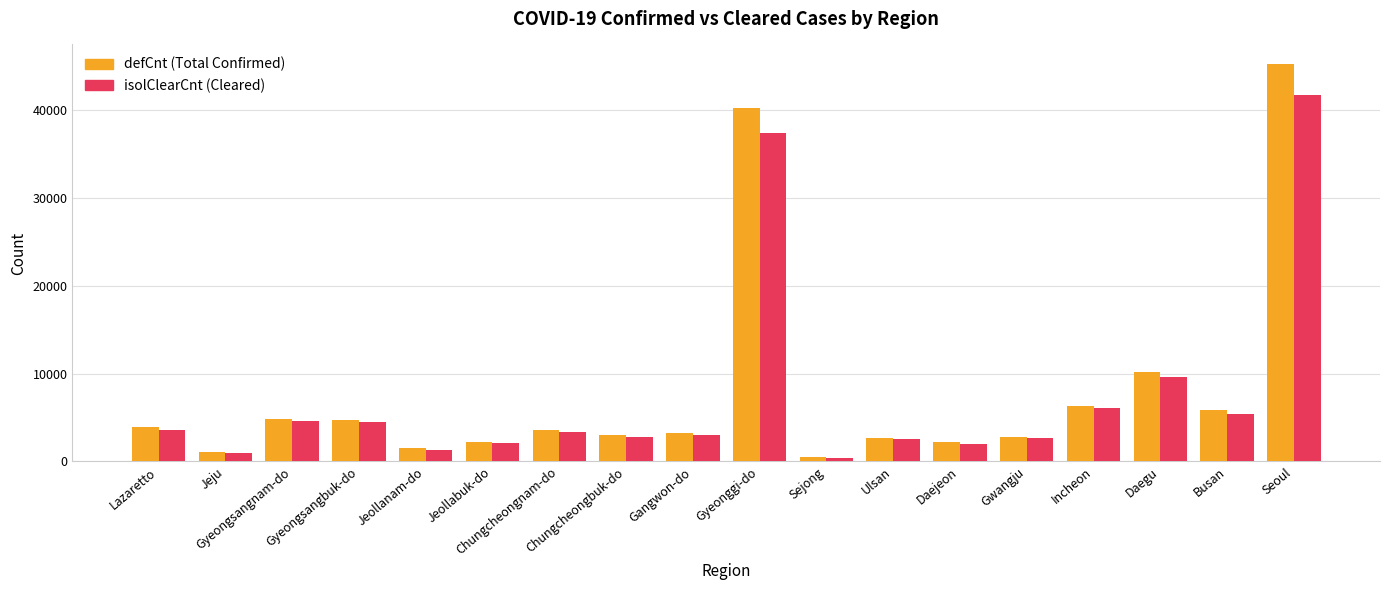

Which label corresponds to the largest value in the chart?

Seoul